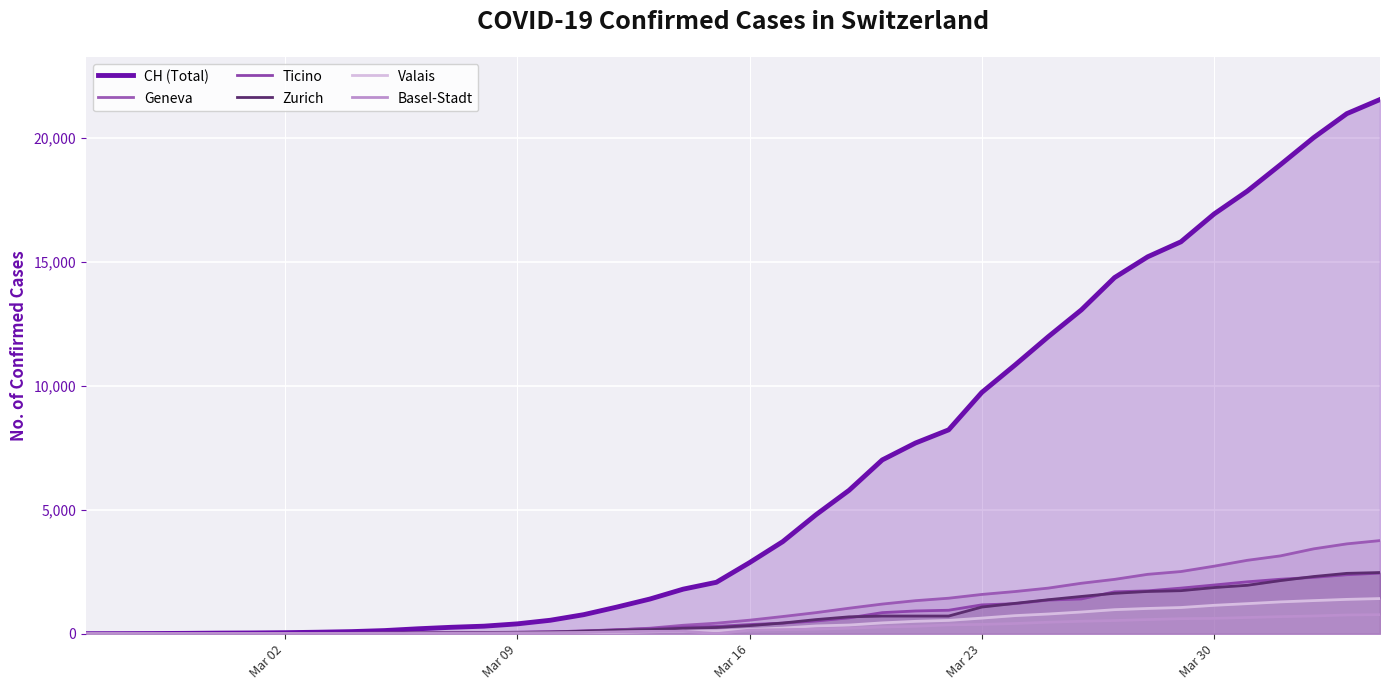

How many lines are shown in the chart?

6